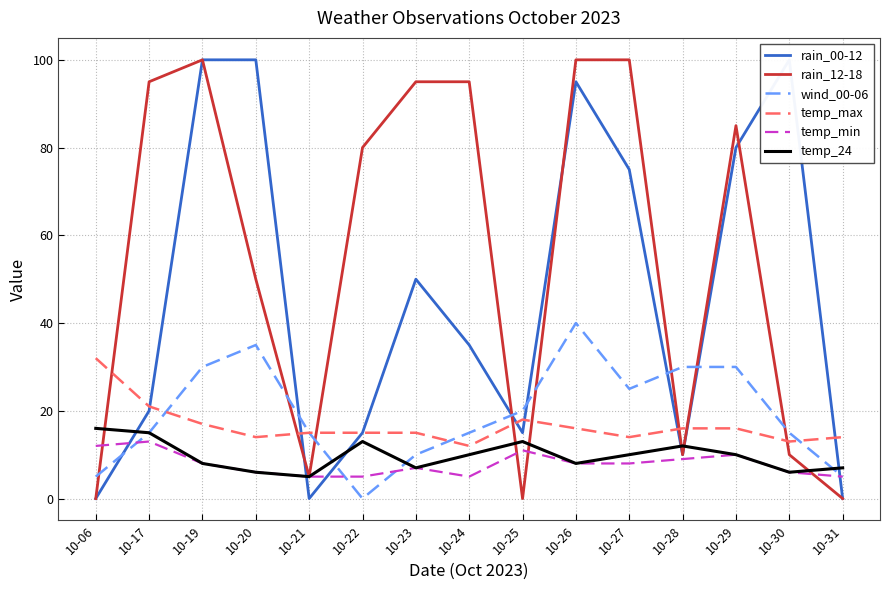

Is the value of temp_24 at 10-19 greater than the value of rain_00-12 at 10-21?

Yes